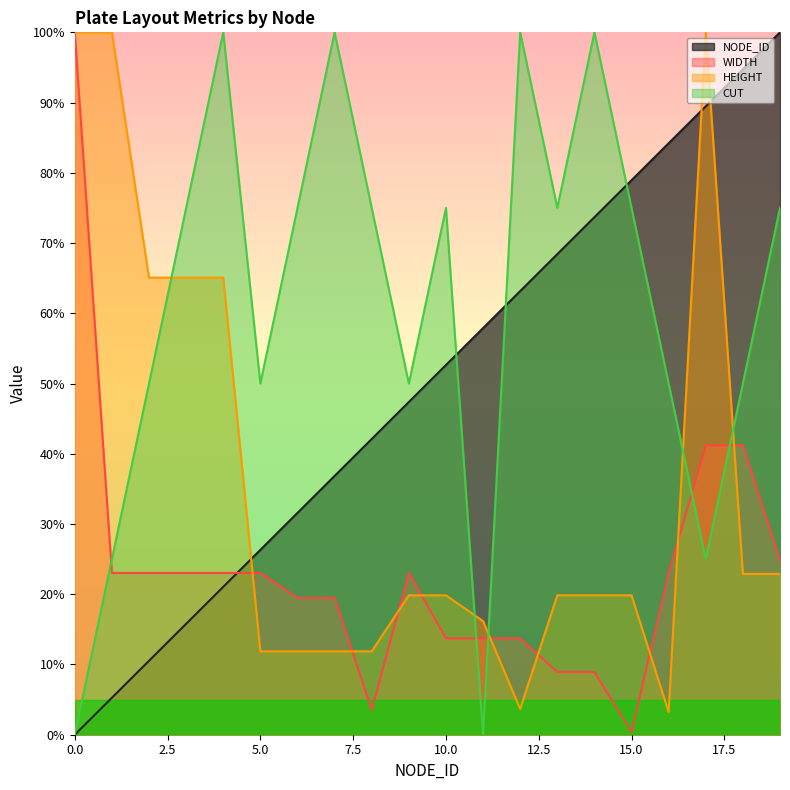

Where do CUT and WIDTH first cross each other?

0 and 1